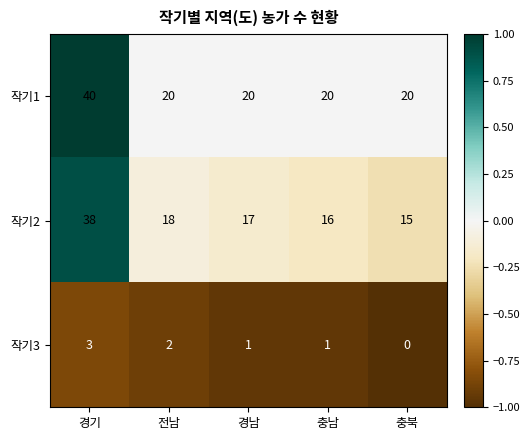

What is the minimum value for 작기1?

20